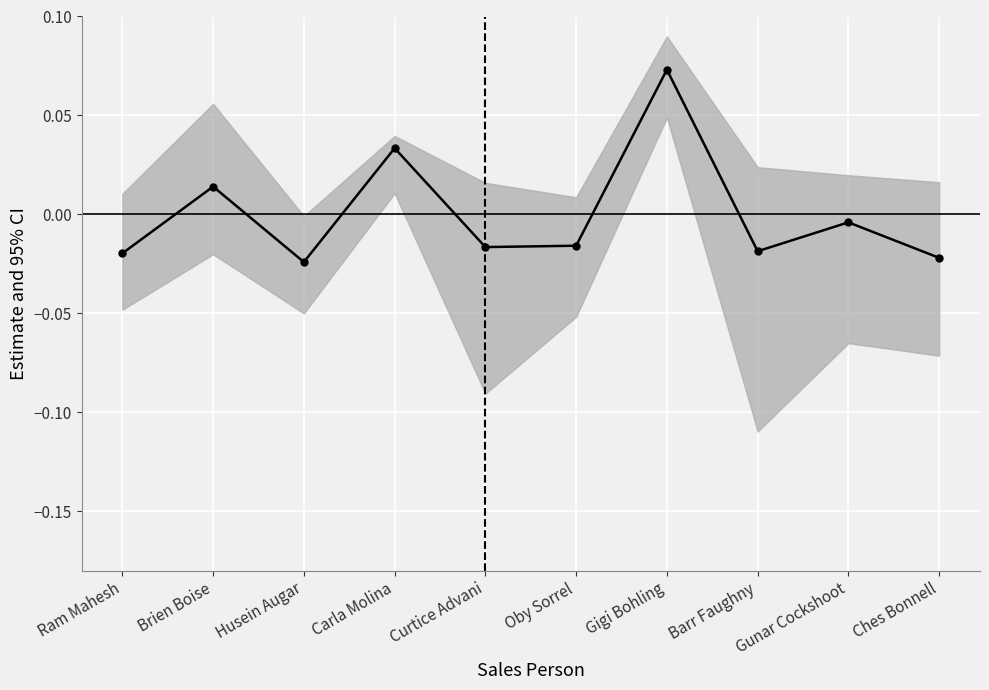

What is the label of the 8th point from the left?

Barr Faughny